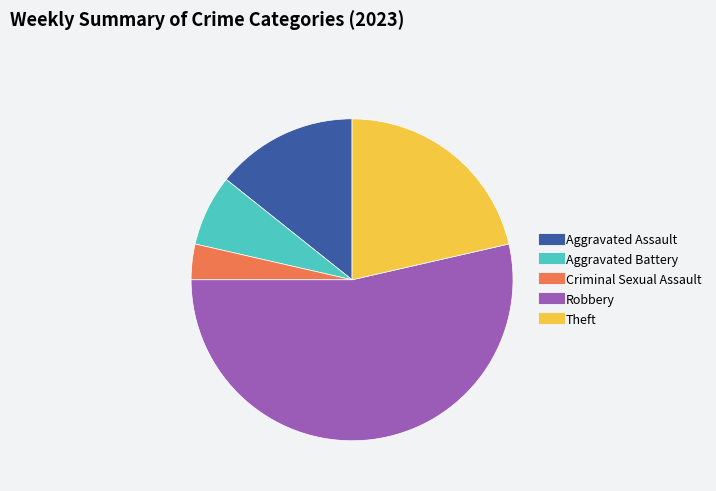

Between Criminal Sexual Assault and Robbery, which is larger?

Robbery